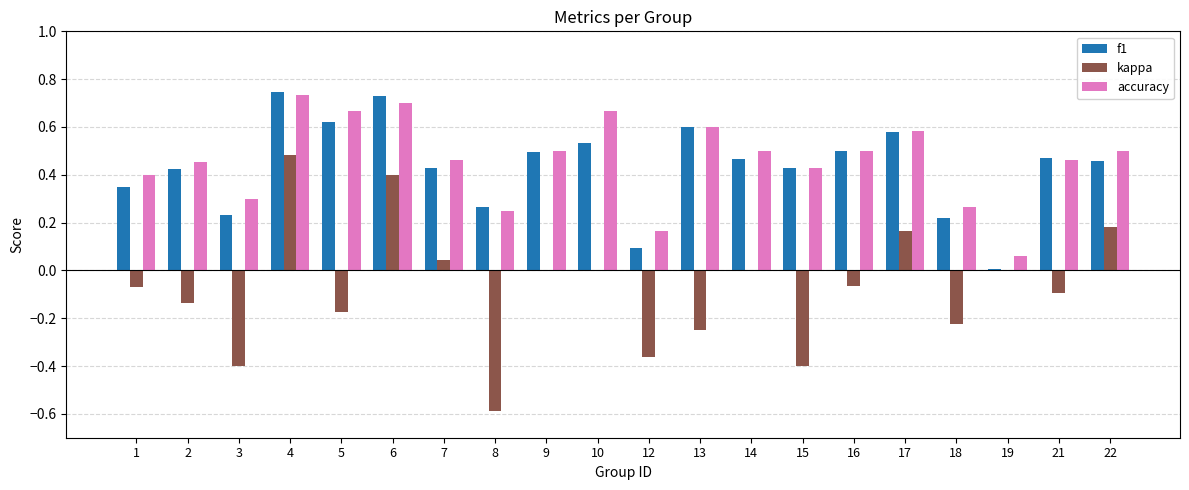

What is the sum of the accuracy values at 17 and 1?

1.0